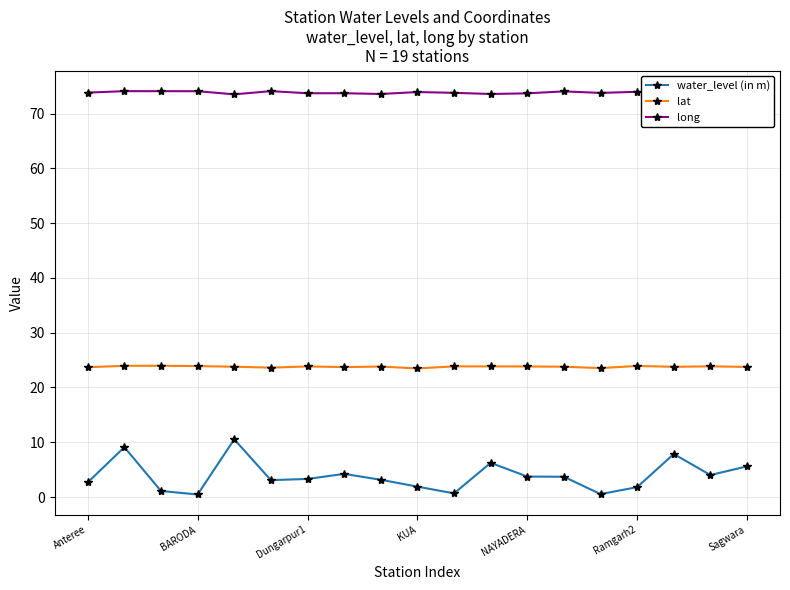

What is the average value of the long series?

73.8